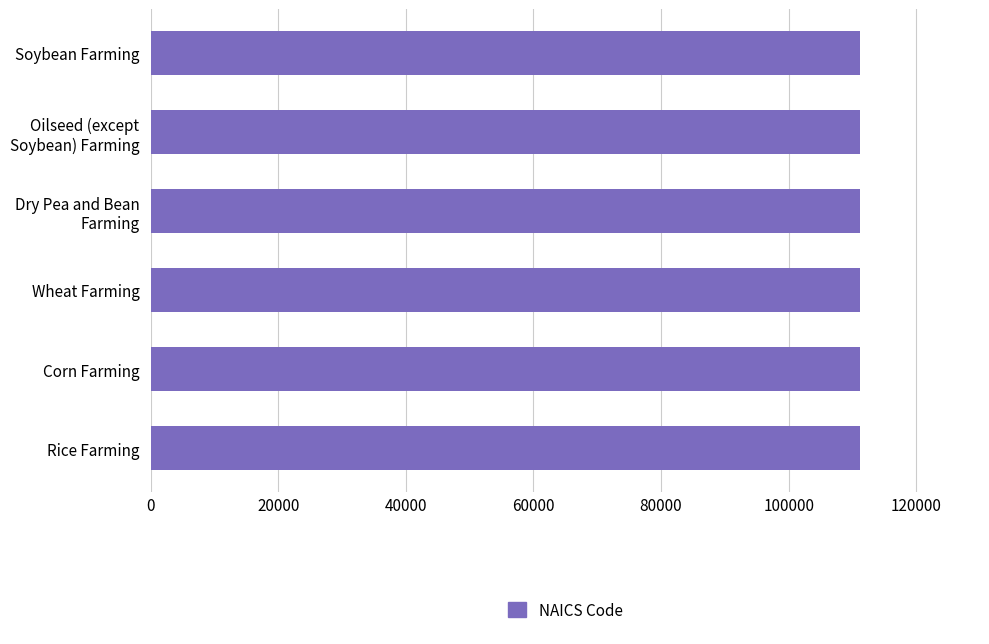

What is the sum of all values?

666810